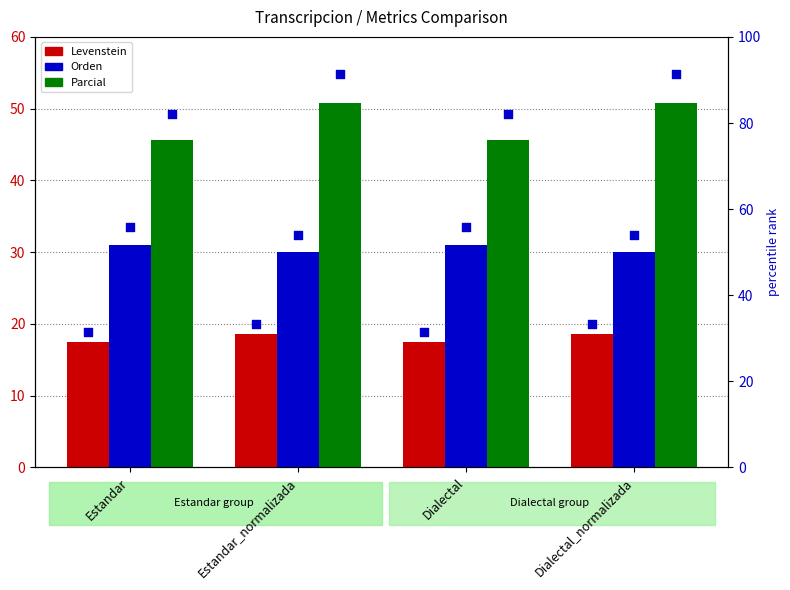

Which series has the largest total across all categories?

Parcial